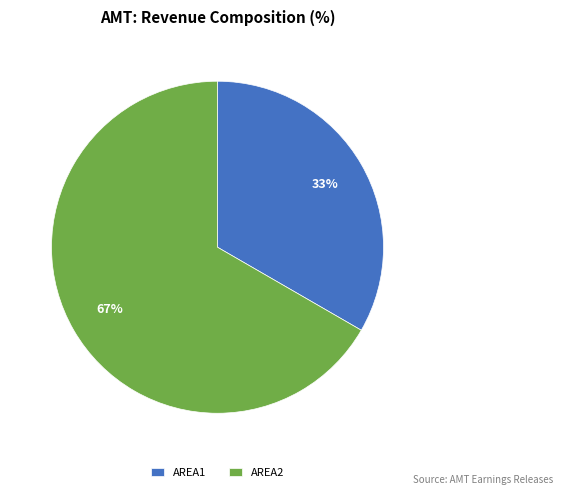

Count the number of slices in the pie.

2